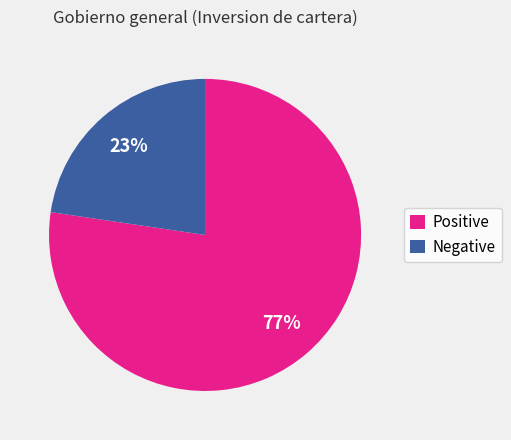

Approximately how many times larger is the value at Negative compared to Positive?

0.3